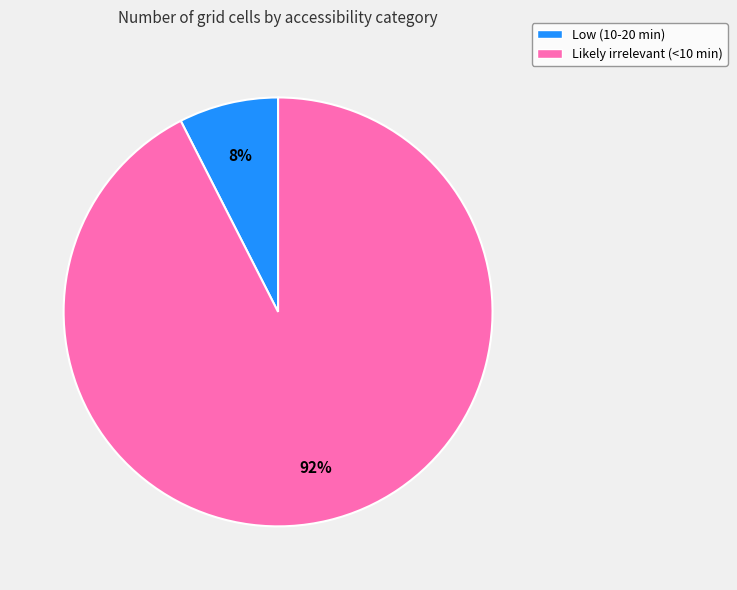

Is it true that Likely irrelevant (<10 min) is 84% of the pie?

False